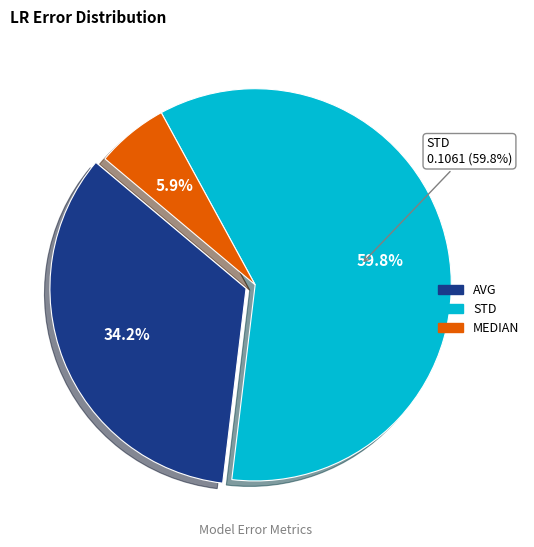

How many segments does this pie chart have?

3